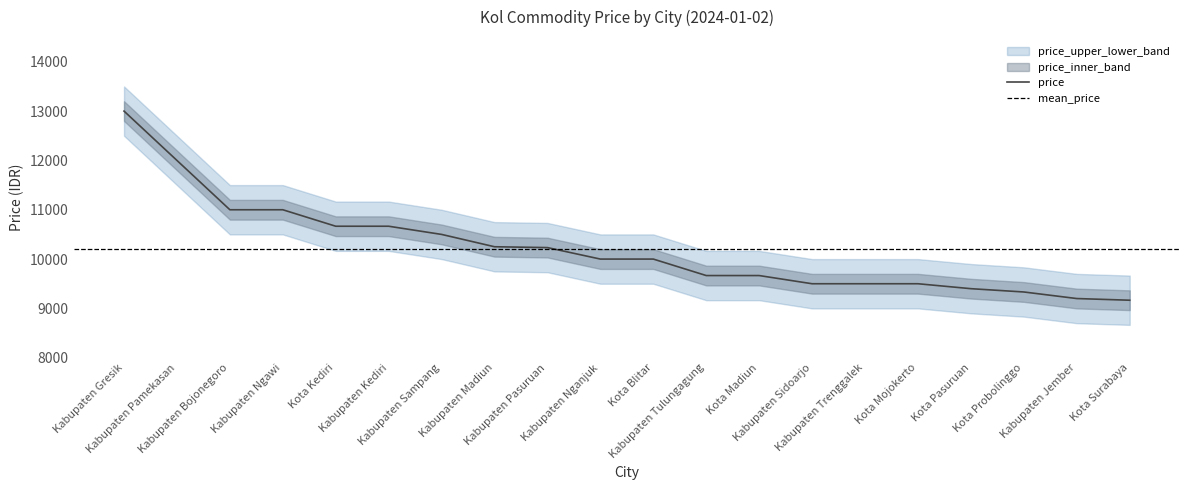

Reading left to right, list all the values displayed in this chart.

price: Kabupaten Gresik=13000	Kabupaten Pamekasan=12000	Kabupaten Bojonegoro=11000	Kabupaten Ngawi=11000	Kota Kediri=10666	Kabupaten Kediri=10666	Kabupaten Sampang=10500	Kabupaten Madiun=10250	Kabupaten Pasuruan=10233	Kabupaten Nganjuk=10000	Kota Blitar=10000	Kabupaten Tulungagung=9666	Kota Madiun=9666	Kabupaten Sidoarjo=9500	Kabupaten Trenggalek=9500	Kota Mojokerto=9500	Kota Pasuruan=9400	Kota Probolinggo=9333	Kabupaten Jember=9200	Kota Surabaya=9166
price_upper: Kabupaten Gresik=13500	Kabupaten Pamekasan=12500	Kabupaten Bojonegoro=11500	Kabupaten Ngawi=11500	Kota Kediri=11166	Kabupaten Kediri=11166	Kabupaten Sampang=11000	Kabupaten Madiun=10750	Kabupaten Pasuruan=10733	Kabupaten Nganjuk=10500	Kota Blitar=10500	Kabupaten Tulungagung=10166	Kota Madiun=10166	Kabupaten Sidoarjo=10000	Kabupaten Trenggalek=10000	Kota Mojokerto=10000	Kota Pasuruan=9900	Kota Probolinggo=9833	Kabupaten Jember=9700	Kota Surabaya=9666
price_lower: Kabupaten Gresik=12500	Kabupaten Pamekasan=11500	Kabupaten Bojonegoro=10500	Kabupaten Ngawi=10500	Kota Kediri=10166	Kabupaten Kediri=10166	Kabupaten Sampang=10000	Kabupaten Madiun=9750	Kabupaten Pasuruan=9733	Kabupaten Nganjuk=9500	Kota Blitar=9500	Kabupaten Tulungagung=9166	Kota Madiun=9166	Kabupaten Sidoarjo=9000	Kabupaten Trenggalek=9000	Kota Mojokerto=9000	Kota Pasuruan=8900	Kota Probolinggo=8833	Kabupaten Jember=8700	Kota Surabaya=8666